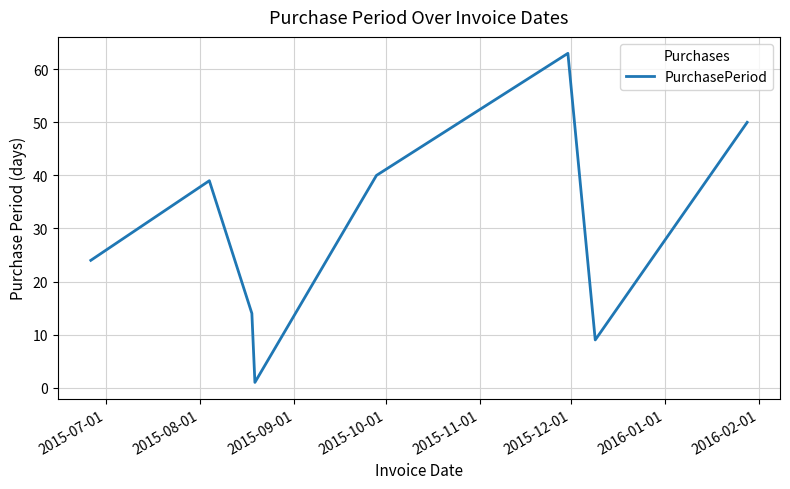

What is the difference between the maximum and minimum values?

62